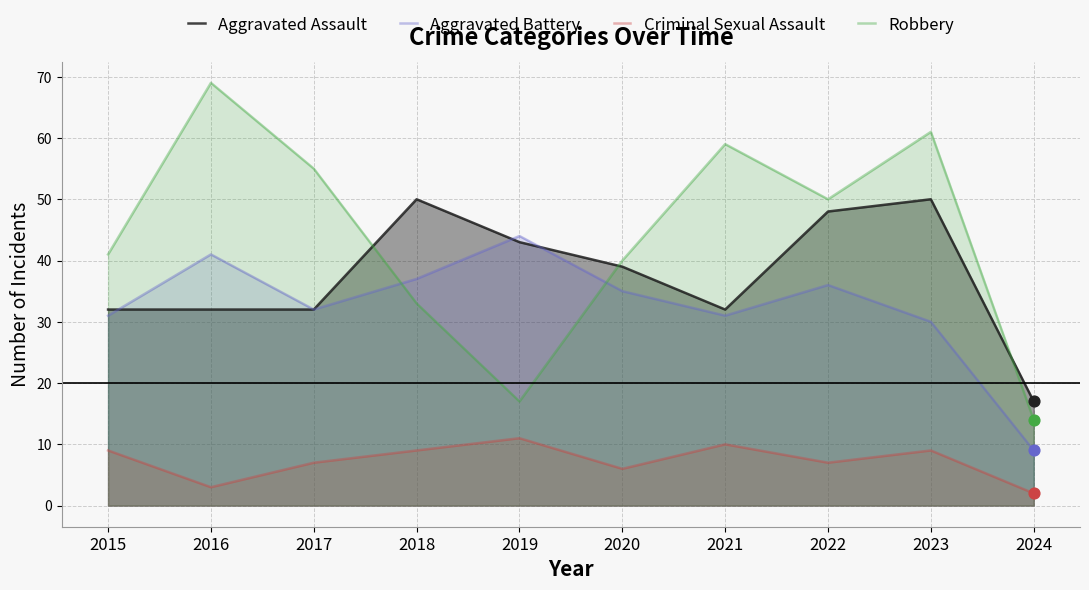

Which series has the largest total across all categories?

Robbery